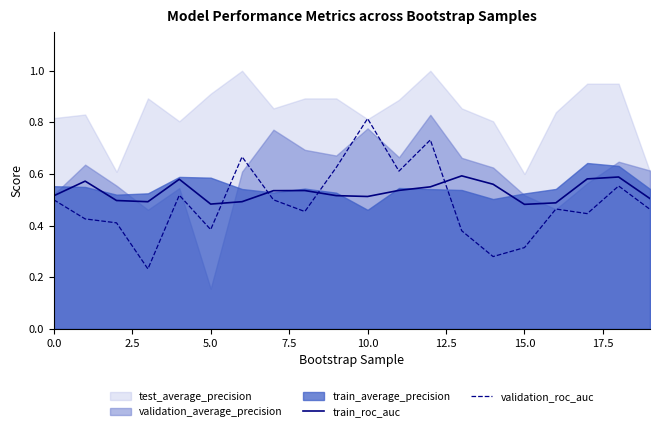

After their last crossing, which series has the higher values: train_roc_auc or validation_roc_auc?

train_roc_auc